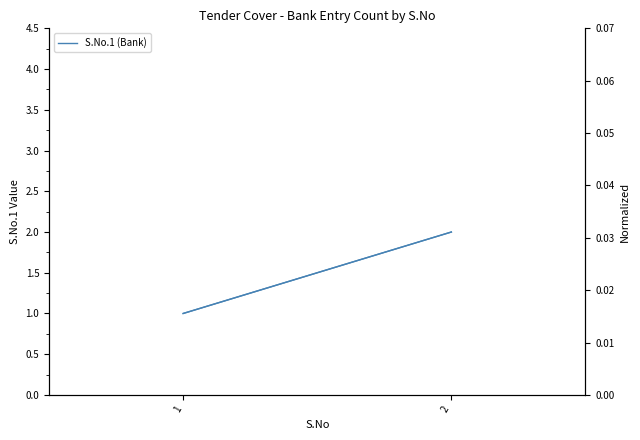

Reading right to left, what are all the values shown in this chart?

S.No.1 (Bank): 2=2.0	1=1.0
Normalized: 2=0.0	1=0.0